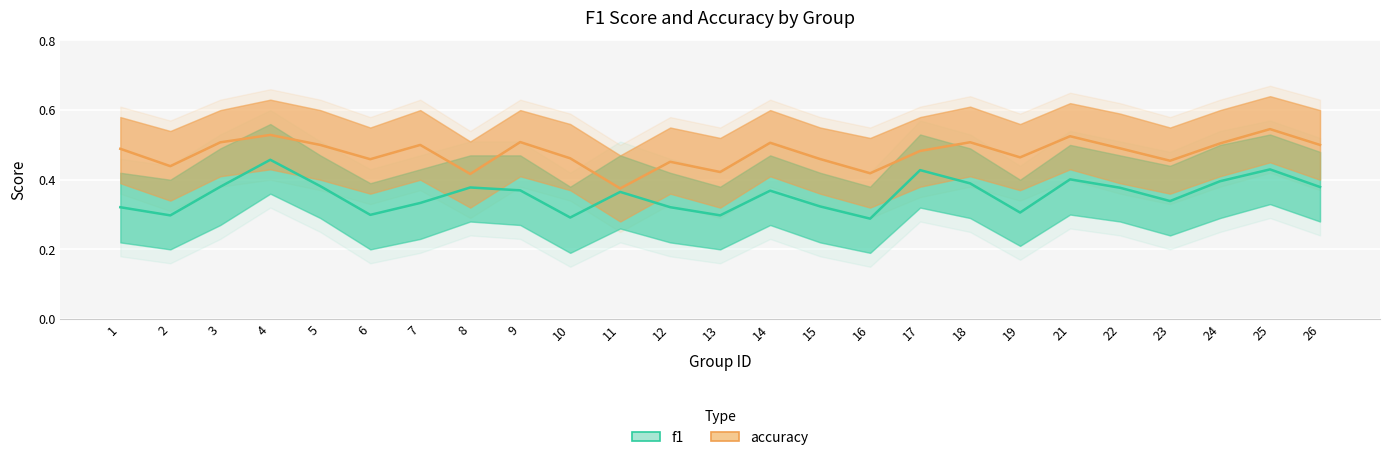

List the labels in order of accuracy value, smallest first.

11, 8, 16, 13, 2, 12, 23, 6, 15, 10, 19, 17, 1, 22, 5, 7, 26, 24, 14, 3, 18, 9, 21, 4, 25